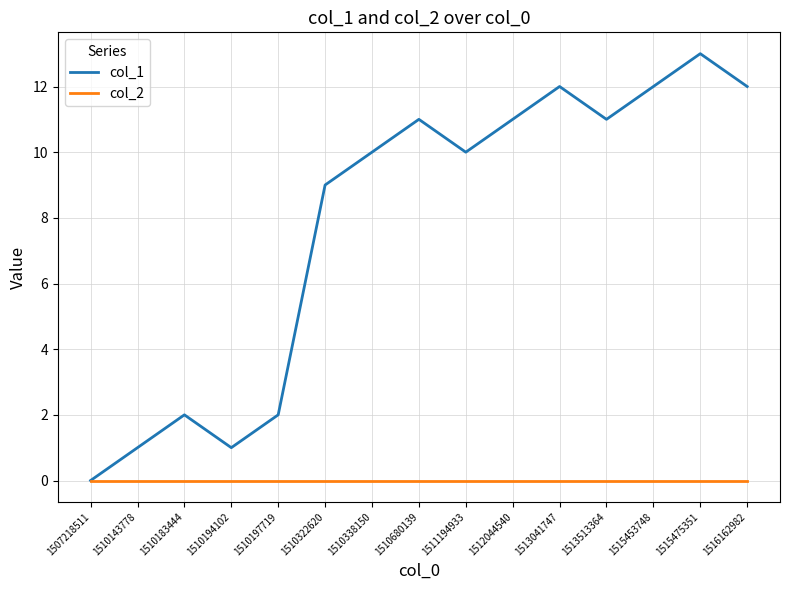

Which series has the largest total across all categories?

col_1